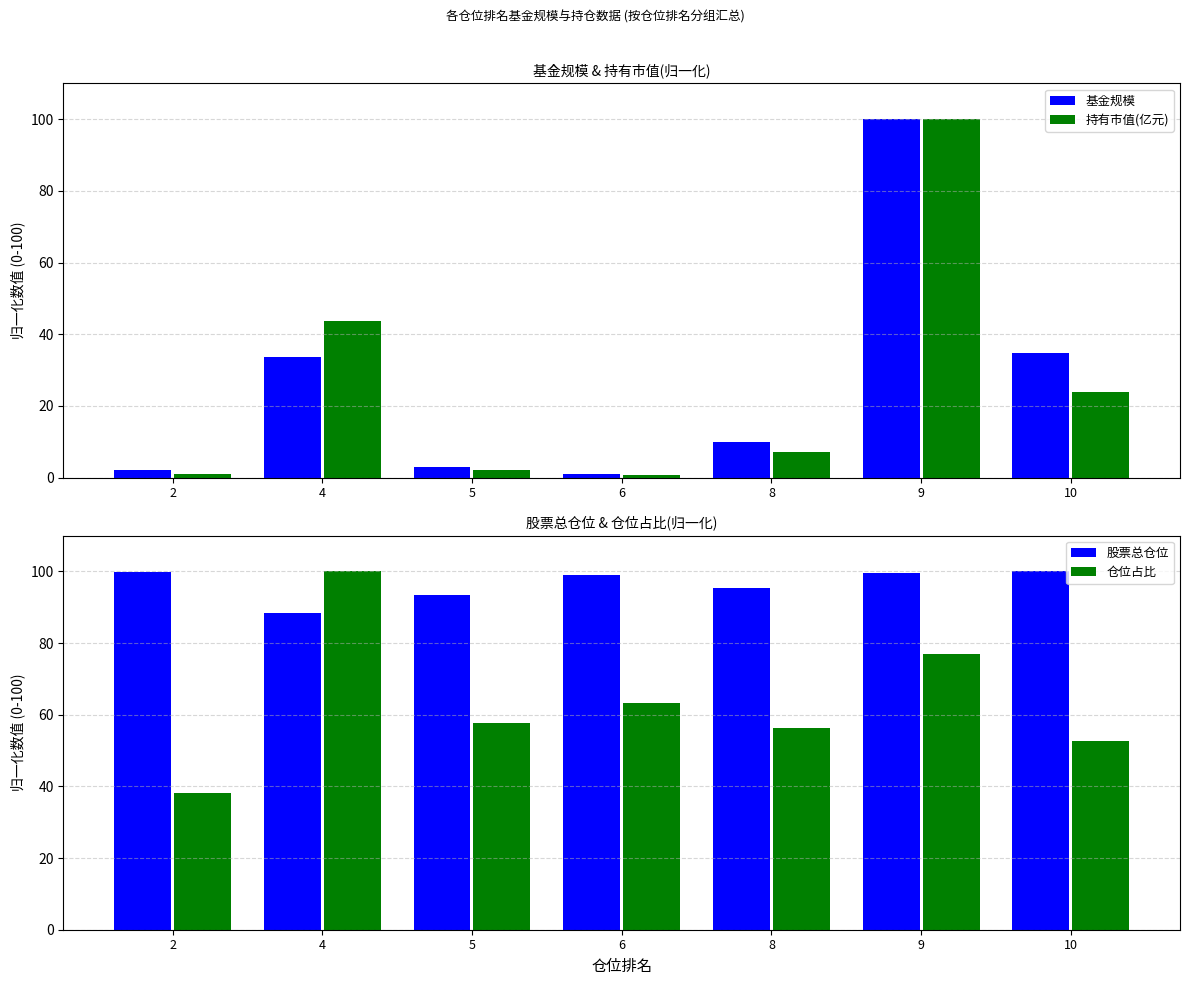

How many series are shown in this chart?

4